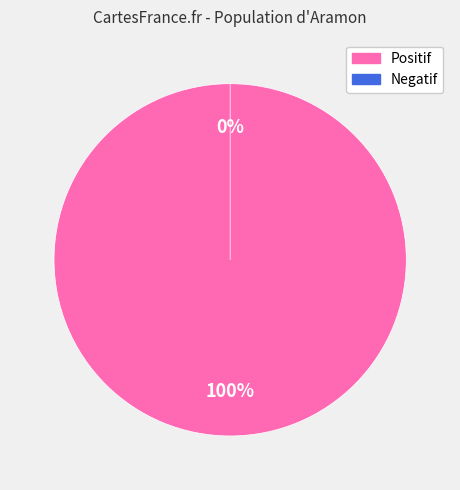

To the nearest percent, what is the difference between the largest and smallest slice percentages?

100%